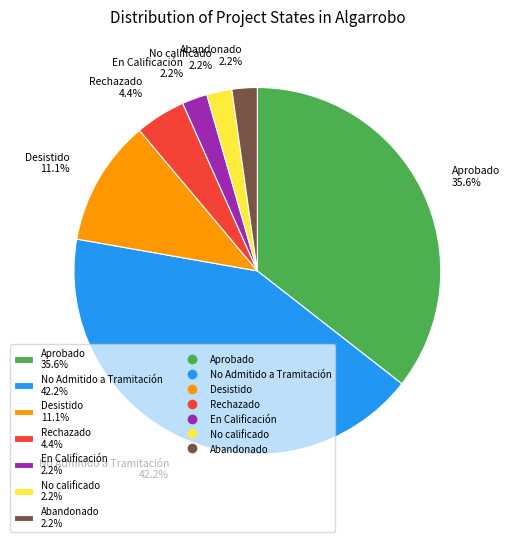

Approximately how many times larger is the value at No calificado compared to Desistido?

0.2